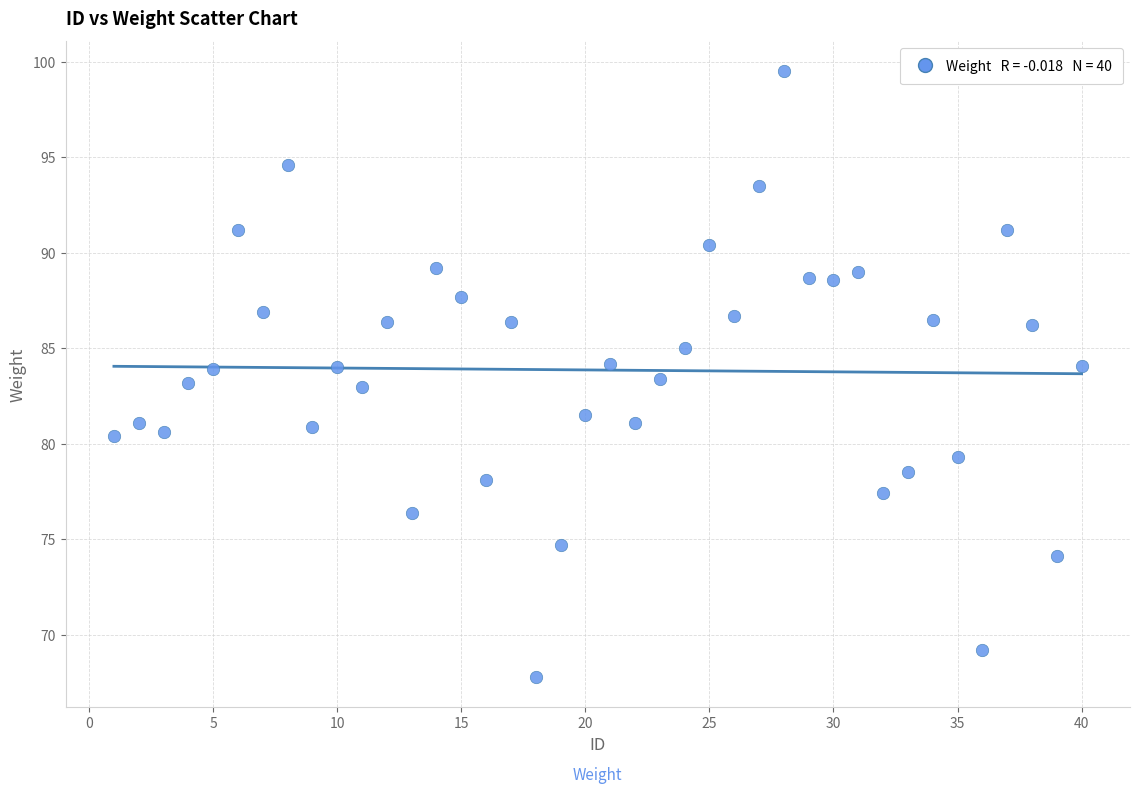

What is the range of Y values (max minus min)?

31.7